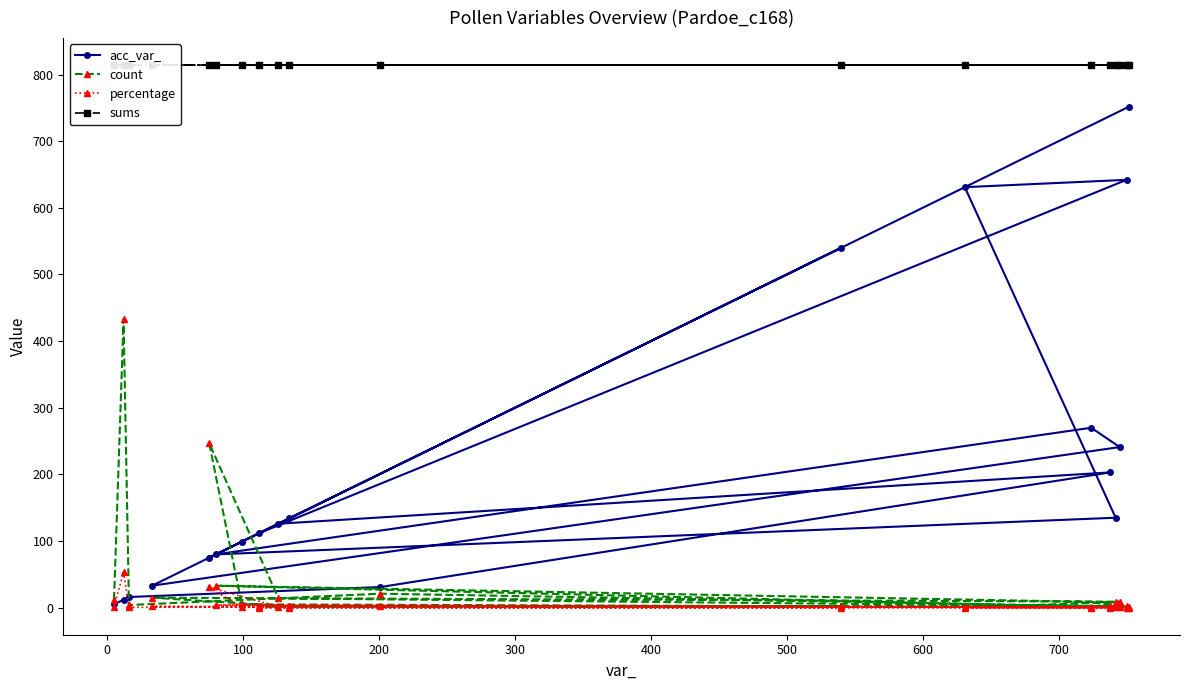

Reading left to right, transcribe all the data shown in this chart.

acc_var_: 5.0	12.0	16.0	31.0	203.0	126.0	75.0	99.0	540.0	134.0	33.0	241.0	270.0	80.0	135.0	631.0	642.0	112.0	752.0
count: 12.0	433.0	4.0	21.0	2.0	14.0	247.0	5.0	2.0	2.0	15.0	9.0	1.0	33.0	8.0	1.0	2.0	2.0	1.0
percentage: 1.5	53.2	0.5	2.6	0.2	1.7	30.3	0.6	0.2	0.2	1.8	1.1	0.1	4.1	1.0	0.1	0.2	0.2	0.1
sums: 814.0	814.0	814.0	814.0	814.0	814.0	814.0	814.0	814.0	814.0	814.0	814.0	814.0	814.0	814.0	814.0	814.0	814.0	814.0